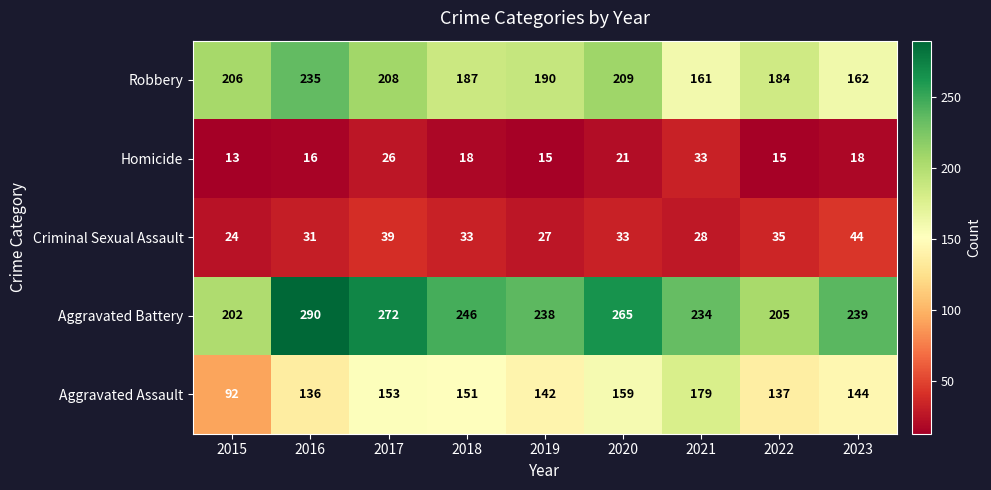

List the labels in order of Aggravated Battery value, smallest first.

2015, 2022, 2021, 2019, 2023, 2018, 2020, 2017, 2016